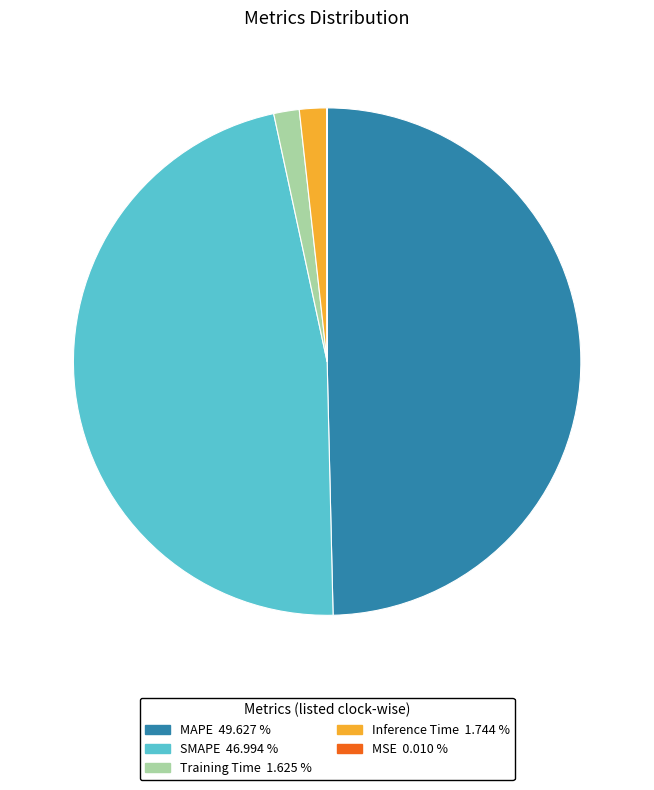

Does Training Time 1.625 % represent more than half of the total?

No